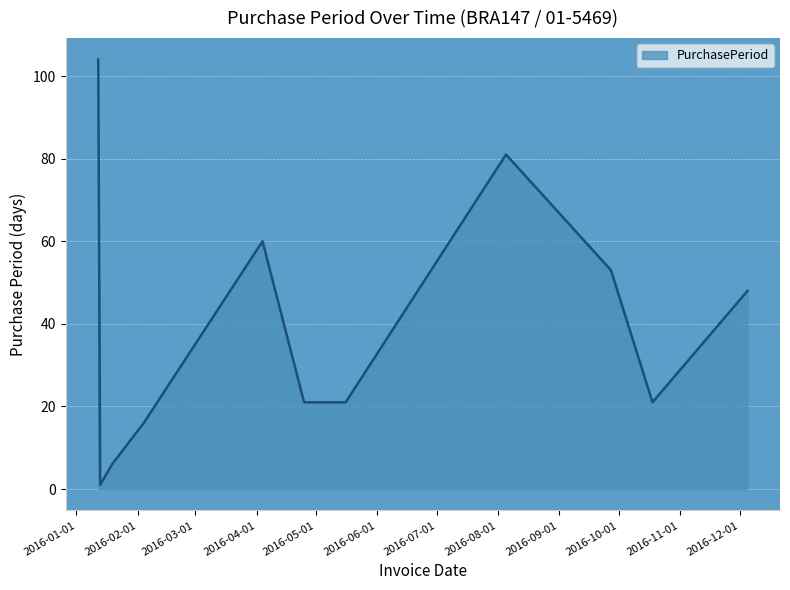

What is the maximum value shown in the chart?

104